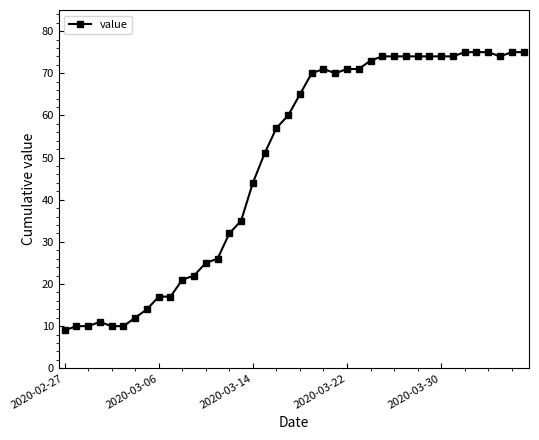

Reading right to left, transcribe all the data shown in this chart.

75	75	74	75	75	75	74	74	74	74	74	74	74	73	71	71	70	71	70	65	60	57	51	44	35	32	26	25	22	21	17	17	14	12	10	10	11	10	10	9